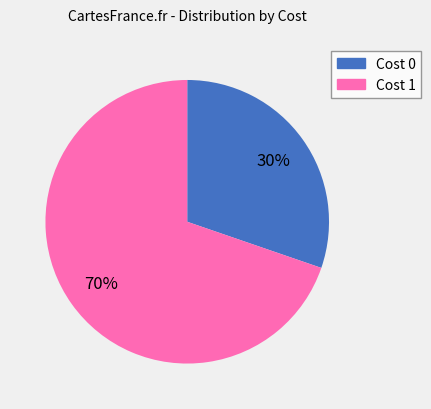

Count the number of slices in the pie.

2